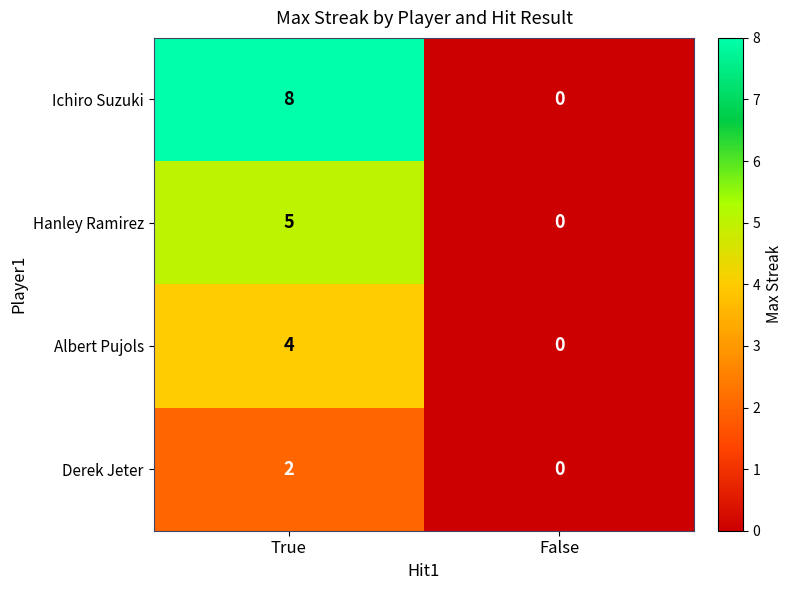

Is it true that Ichiro Suzuki equals 5 at False?

False